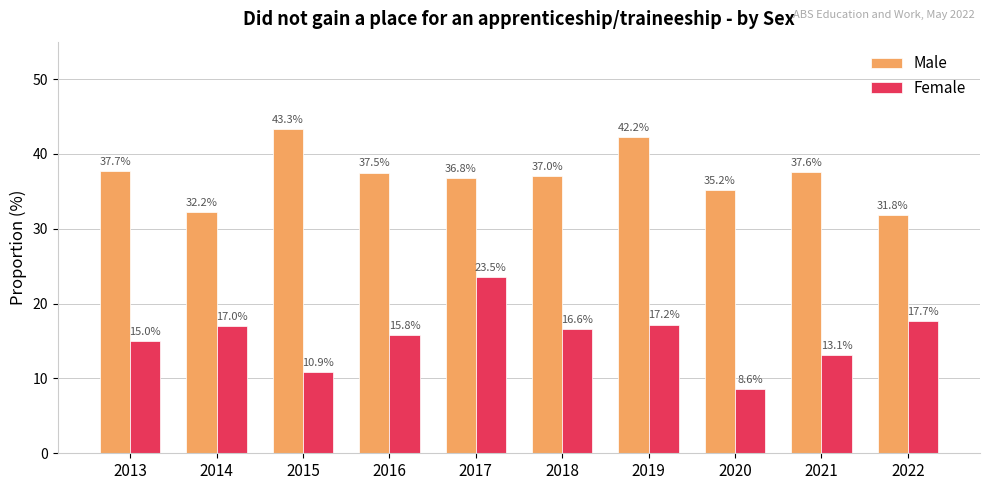

What is the spread (max minus min) of values at 2017?

13.3